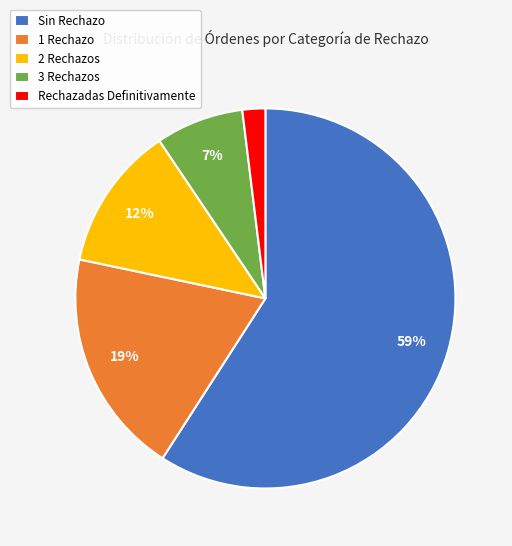

How many segments does this pie chart have?

5